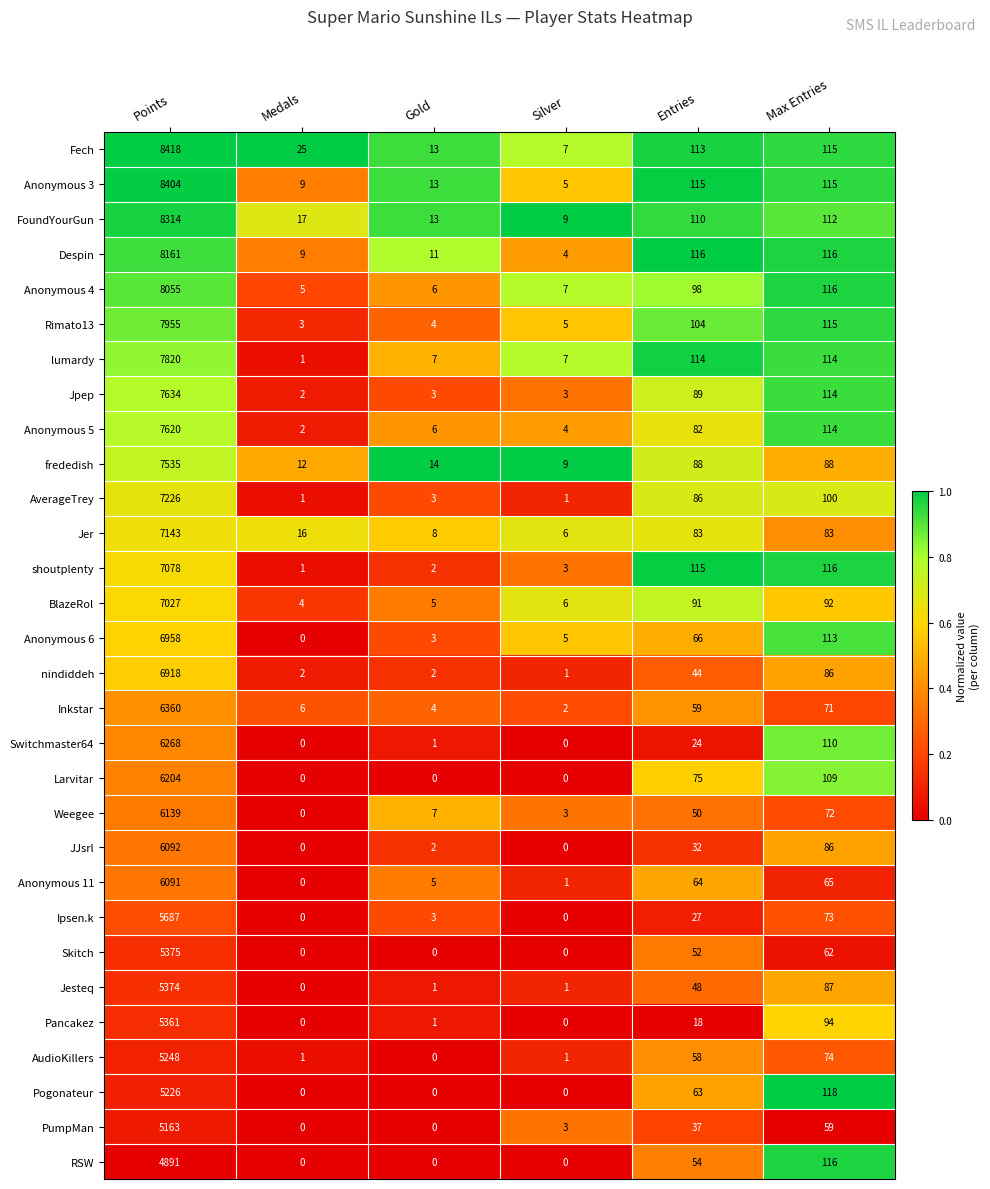

What is the difference between the highest and lowest values at Silver?

9